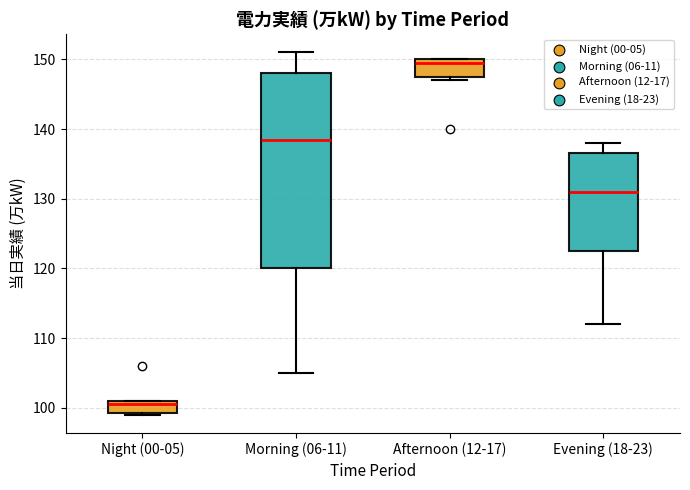

Where is the upper edge of the box for Afternoon (12-17) on the y-axis? The values are not printed on the chart, so give them approximately, as read against the axis.

150